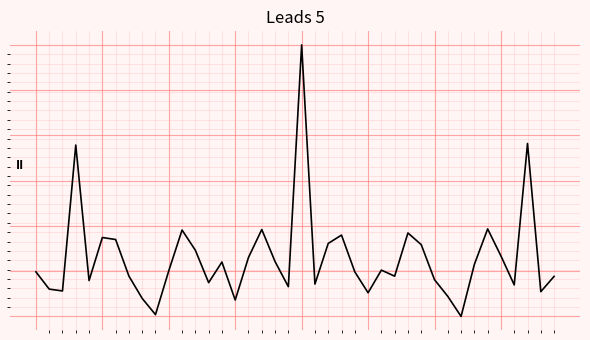

Does the chart have visible grid lines?

Yes